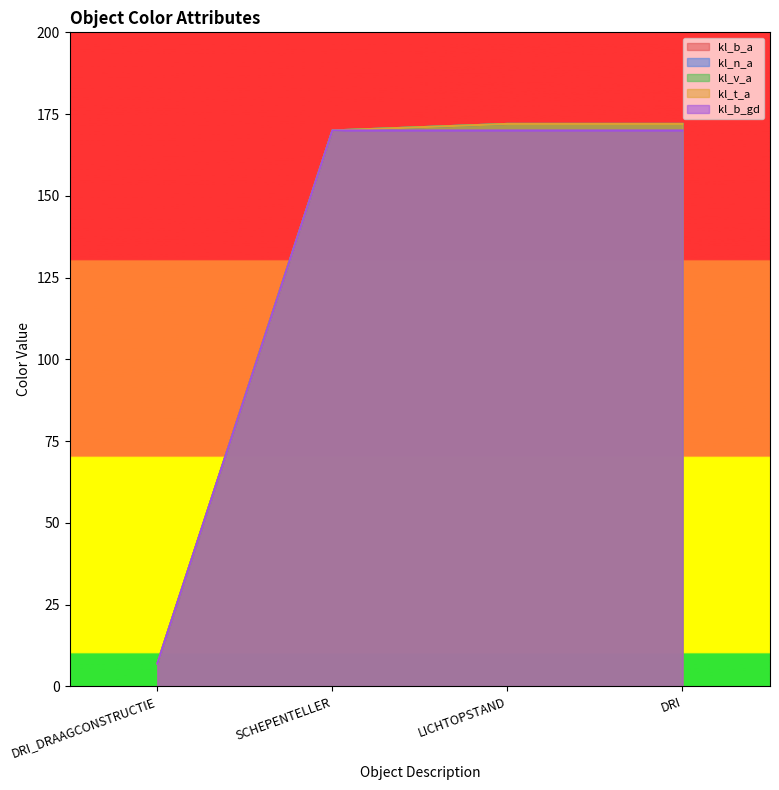

True or false: kl_b_gd has more than 0 points higher than both neighbors.

False